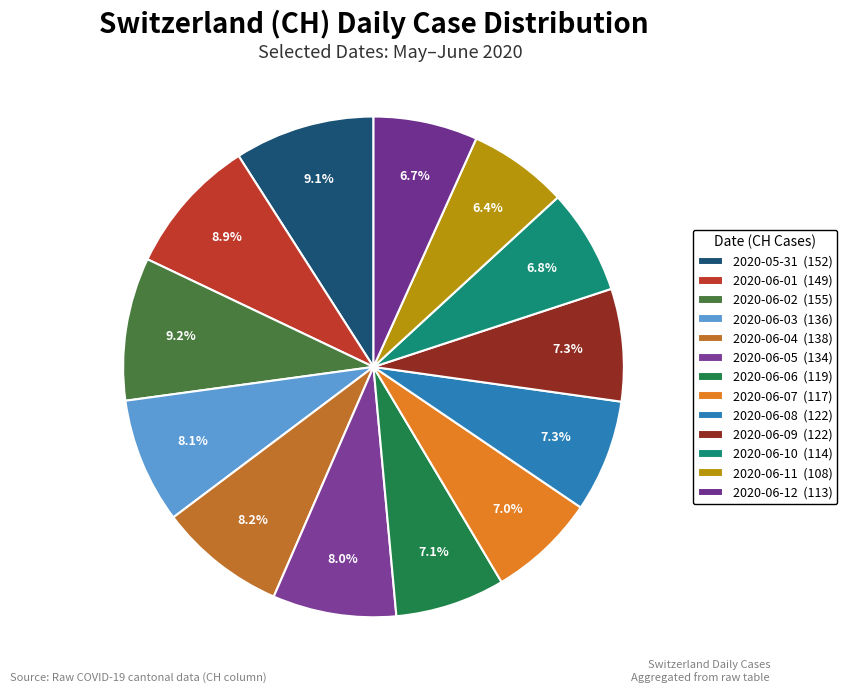

How many segments does this pie chart have?

13